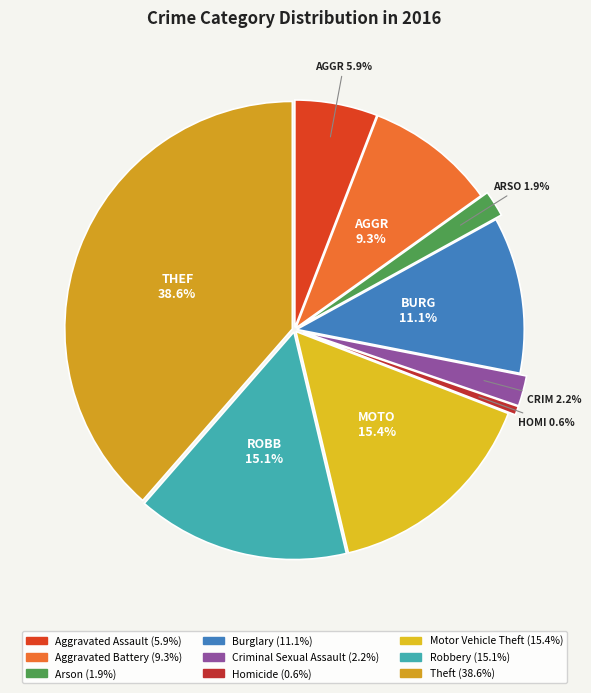

To the nearest percent, what is the difference between the largest and smallest slice percentages?

38%